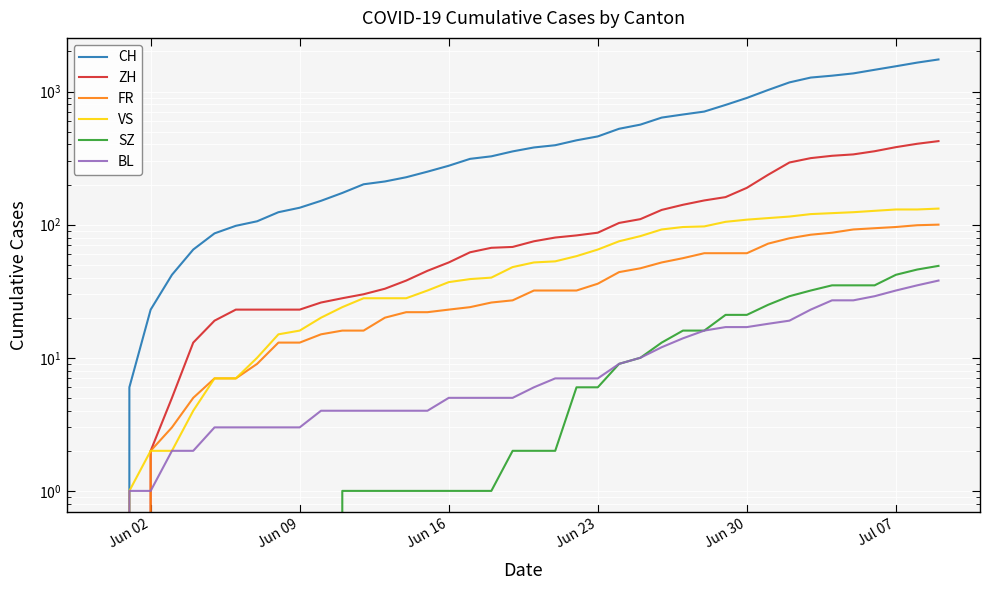

What is the maximum value for CH?

1741